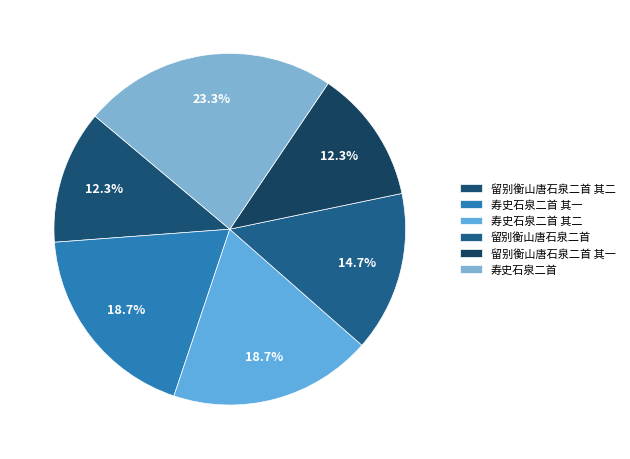

To the nearest percent, what percentage of the pie is 寿史石泉二首?

23%